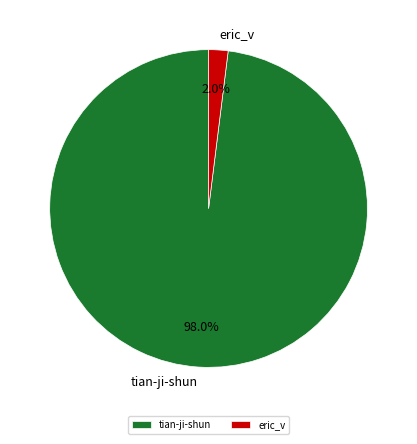

Between eric_v and tian-ji-shun, which is larger?

tian-ji-shun